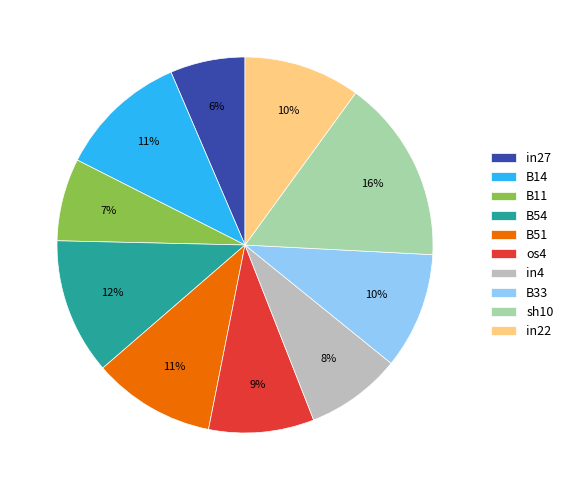

Which category has the smallest portion of the pie?

in27